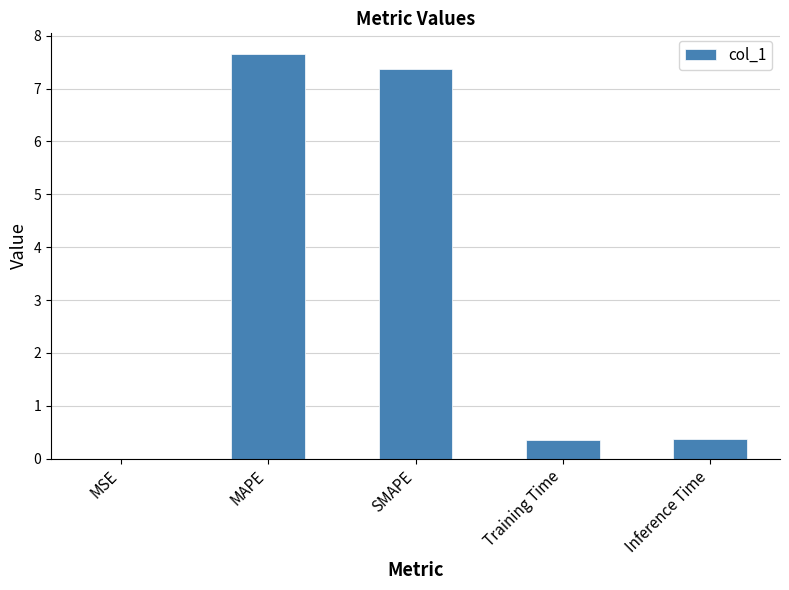

What is the sum of the values at Training Time and SMAPE?

7.7